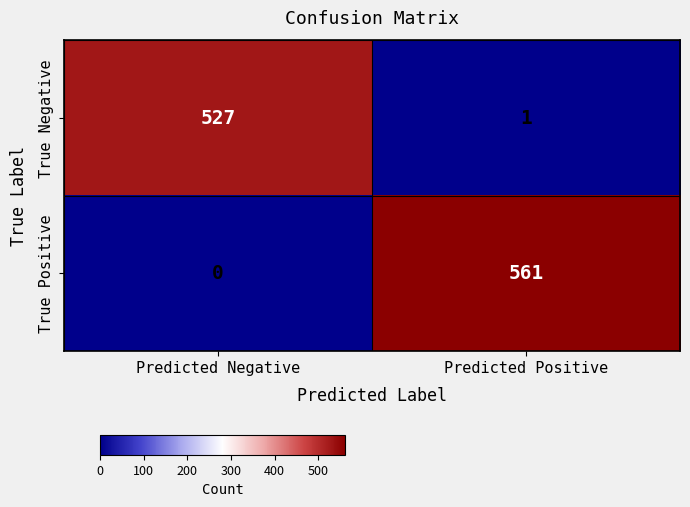

What is the spread (max minus min) of values at Predicted Negative?

527